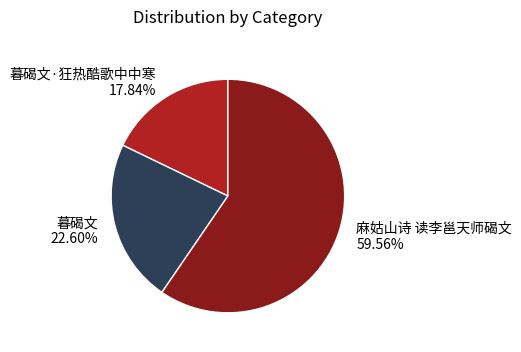

What percentage is the 暮碣文 slice, to the nearest percent?

23%